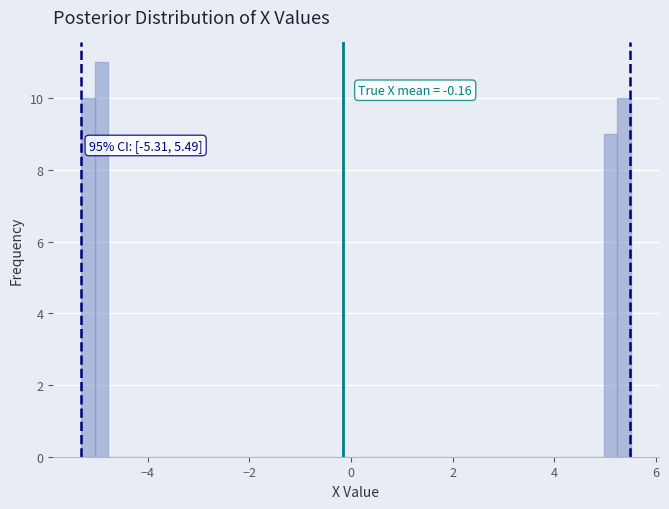

Around what value on the x-axis is the tallest bar? Give the approximate position of its centre, as read against the axis.

-5.0